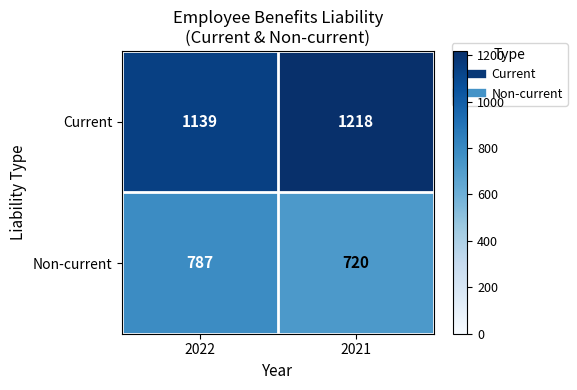

Which series changed the most between 2022 and 2021?

Current